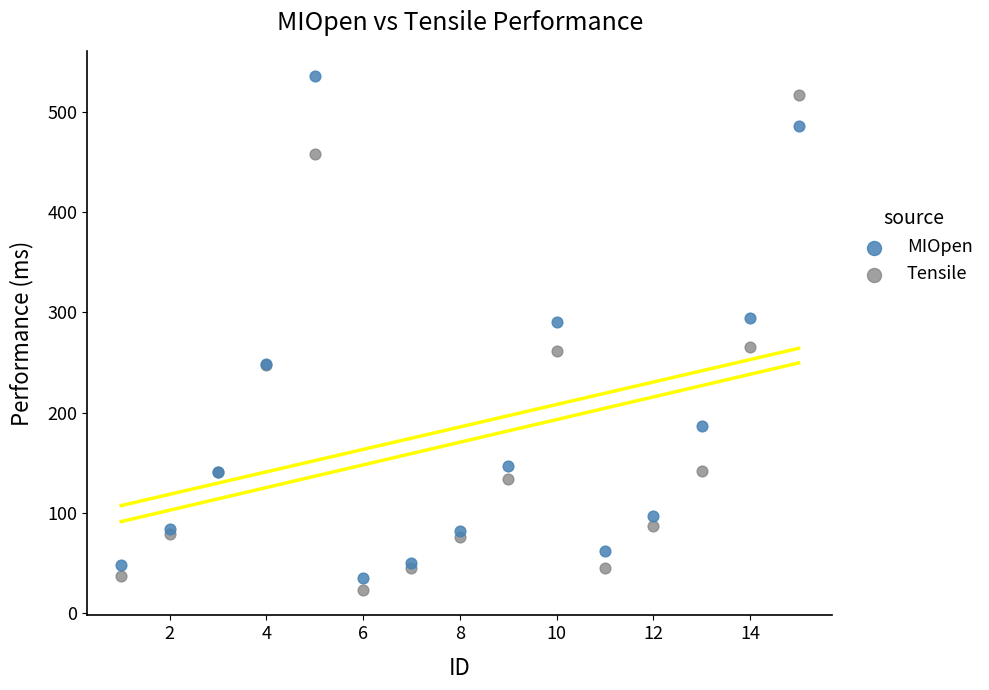

Which series contains the lowest Y value?

Tensile